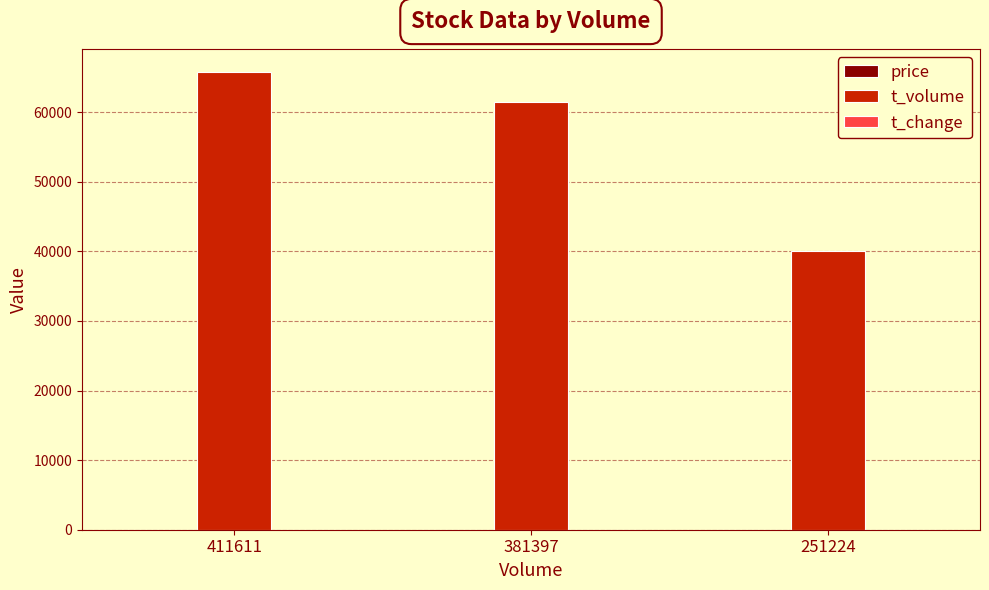

Which category has the highest value in the t_volume series?

411611